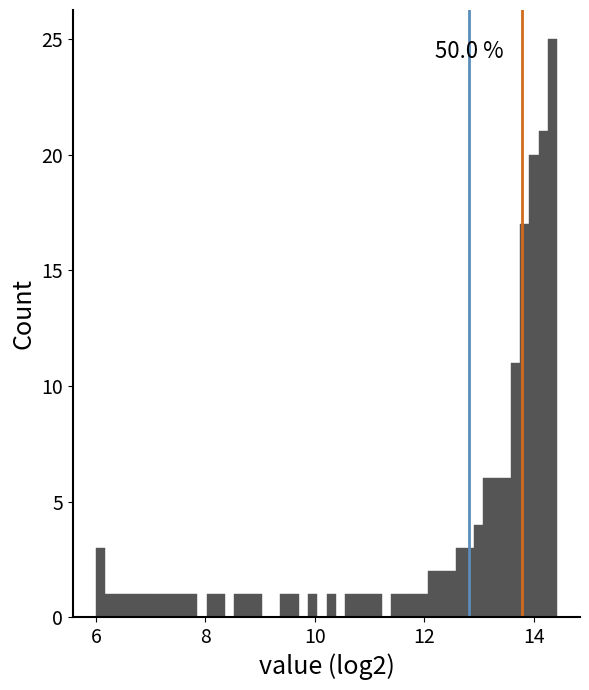

Around what value on the x-axis is the tallest bar? Give the approximate position of its centre, as read against the axis.

14.4